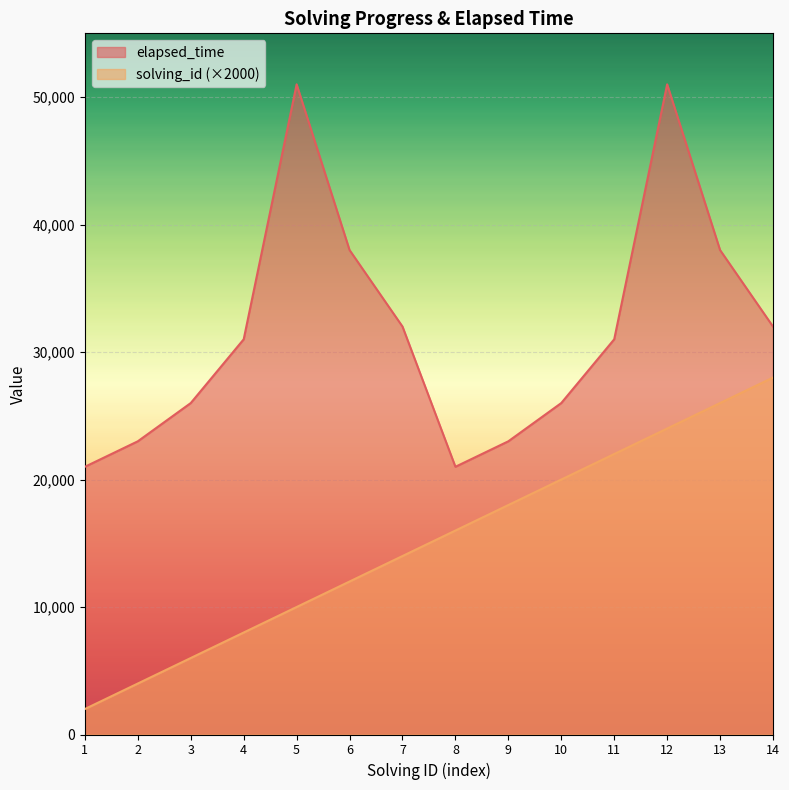

Is it true that elapsed_time equals 32000 at 14?

True